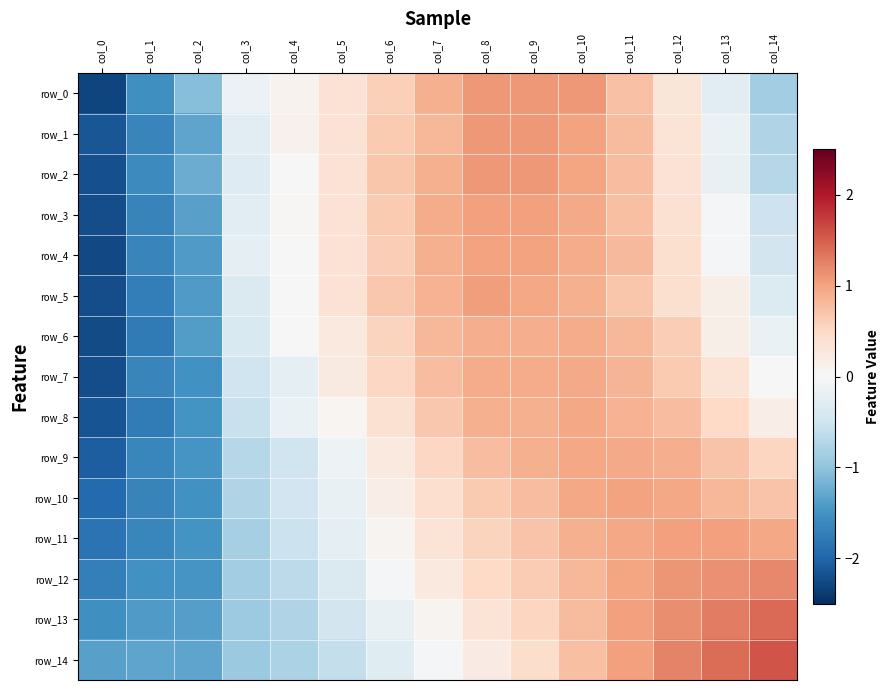

What is the sum of the row_12 values at col_11 and col_4?

0.3